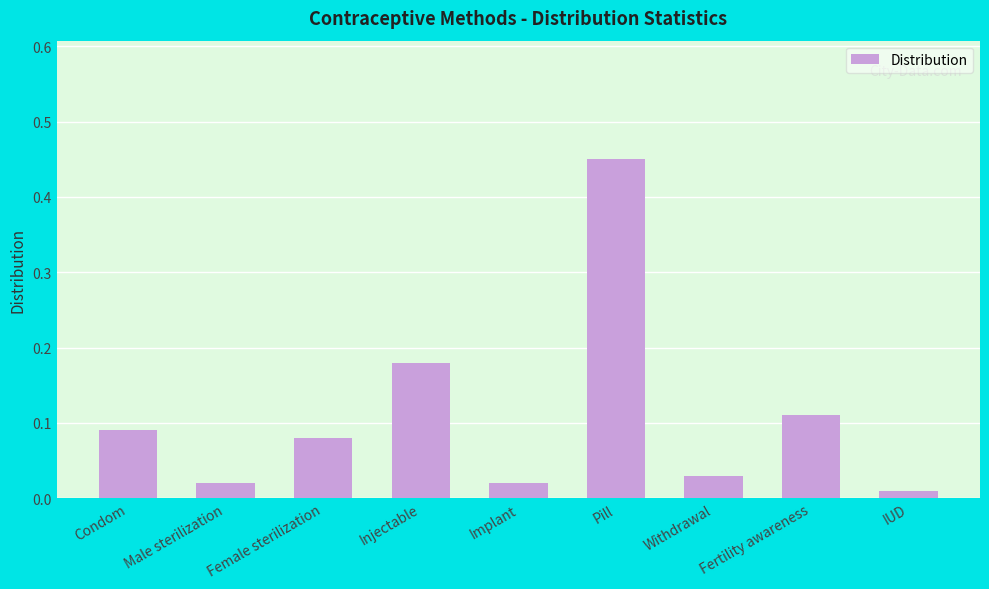

What is the label of the 5th bar from the left?

Implant